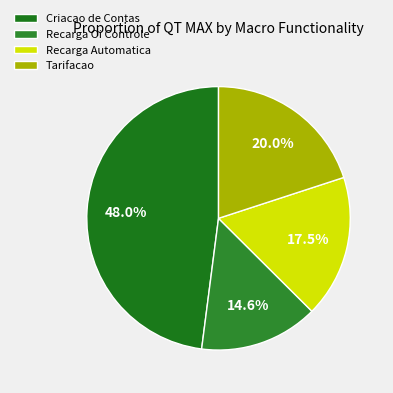

To the nearest percent, what is the average slice percentage?

25%